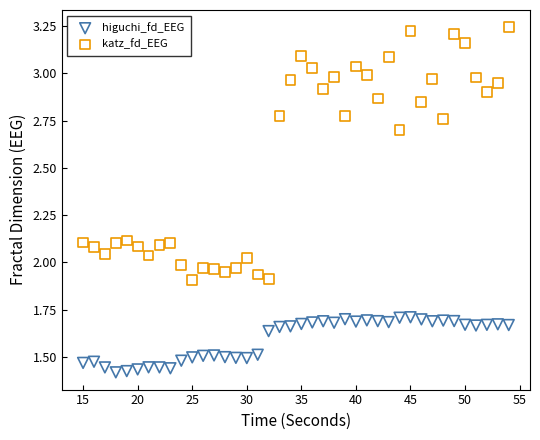

Which series reaches the minimum Y coordinate?

higuchi_fd_EEG